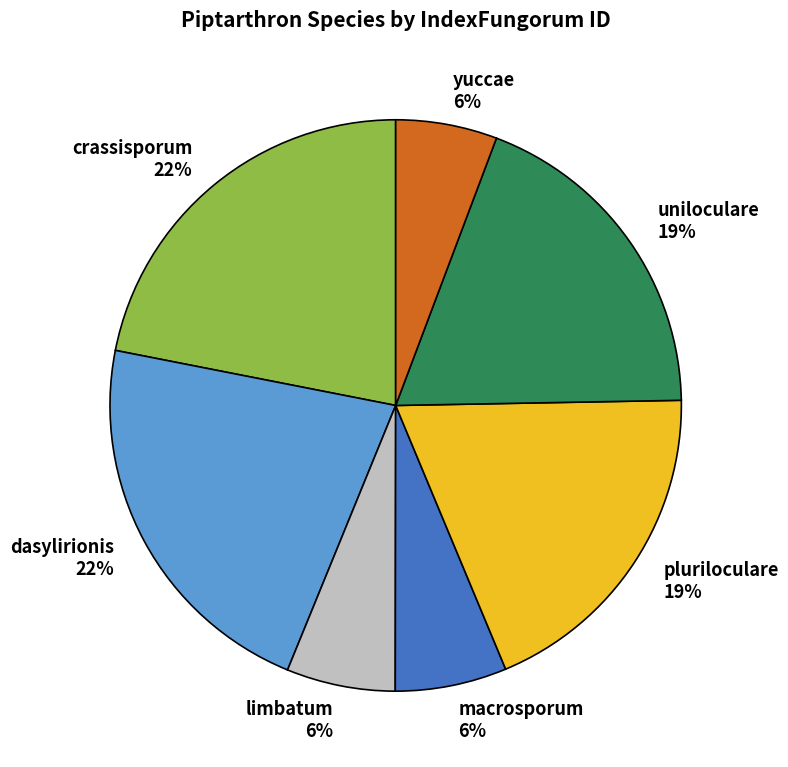

How many slices are in this pie chart?

7